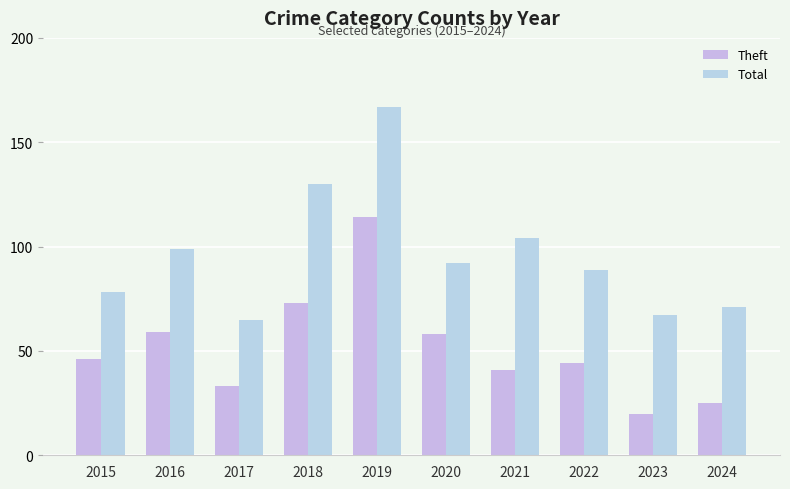

Reading left to right, what are all the values shown in this chart?

Theft: 2015=46	2016=59	2017=33	2018=73	2019=114	2020=58	2021=41	2022=44	2023=20	2024=25
Total: 2015=78	2016=99	2017=65	2018=130	2019=167	2020=92	2021=104	2022=89	2023=67	2024=71